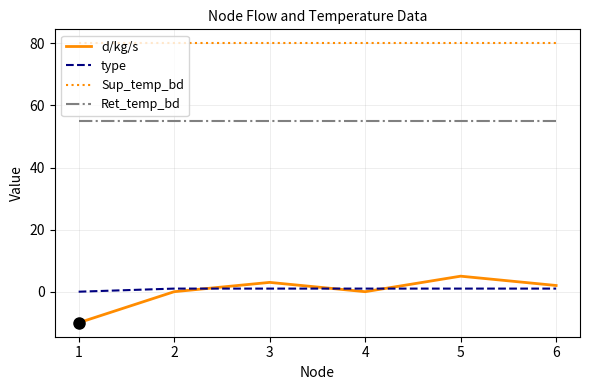

At 2, list the series in order from largest to smallest.

Sup_temp_bd, Ret_temp_bd, type, d/kg/s